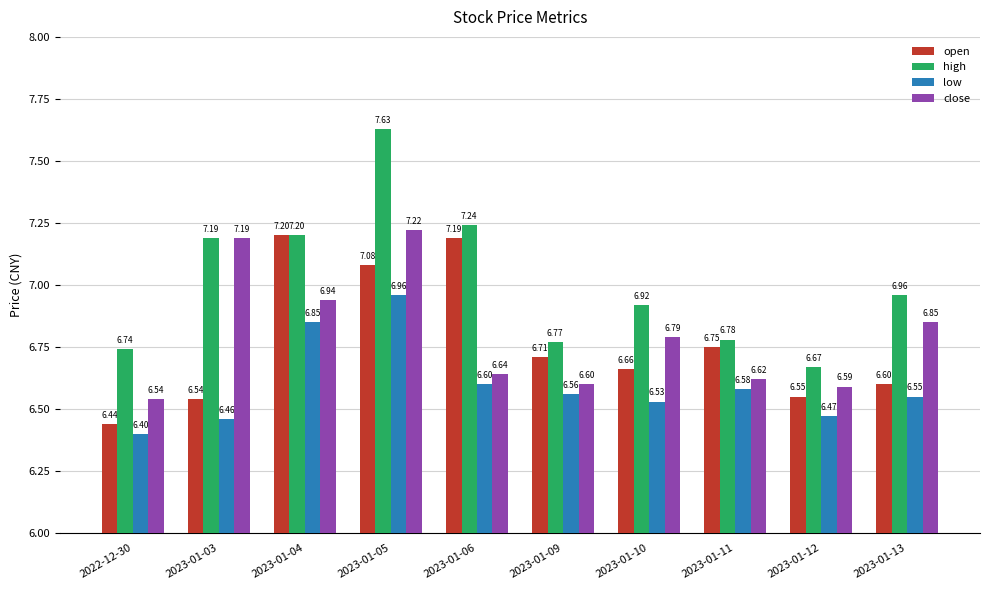

What is the sum of all open values?

67.7